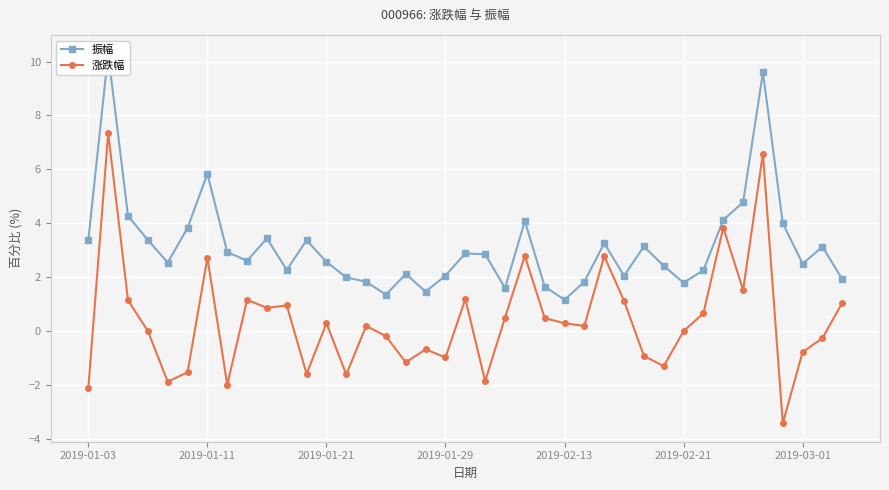

True or false: 涨跌幅 has more than 1 points higher than both neighbors.

True